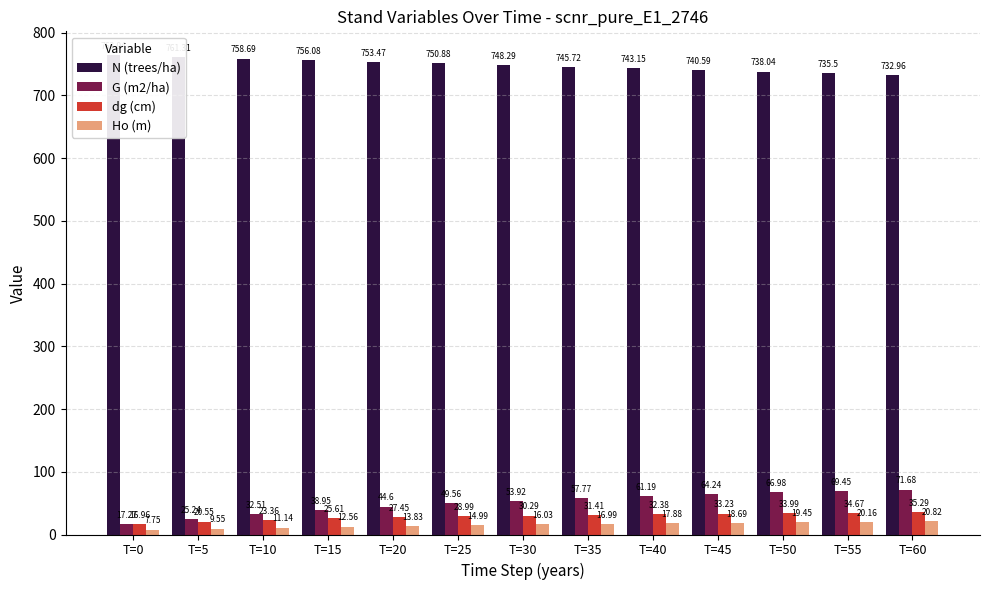

True or false: Ho (m) has a value of 16.0 at T=30.

True